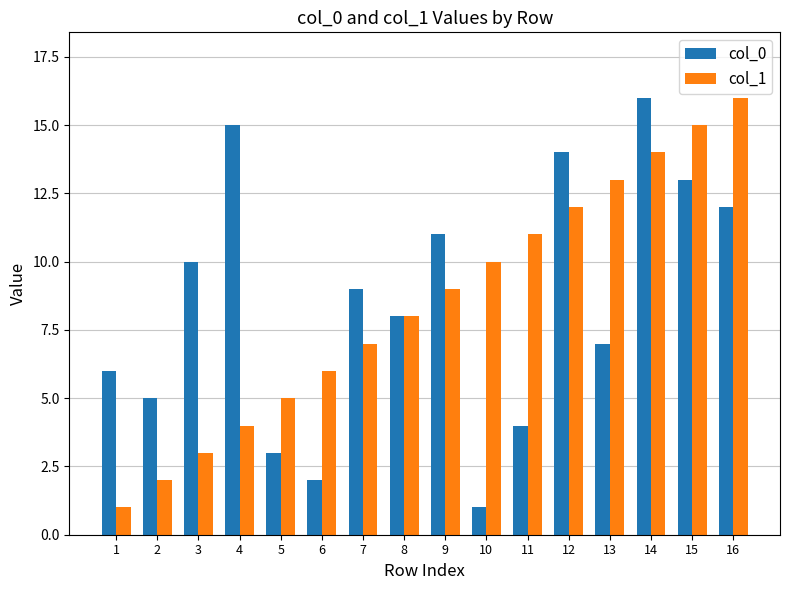

At 12, list the series in order from largest to smallest.

col_0, col_1